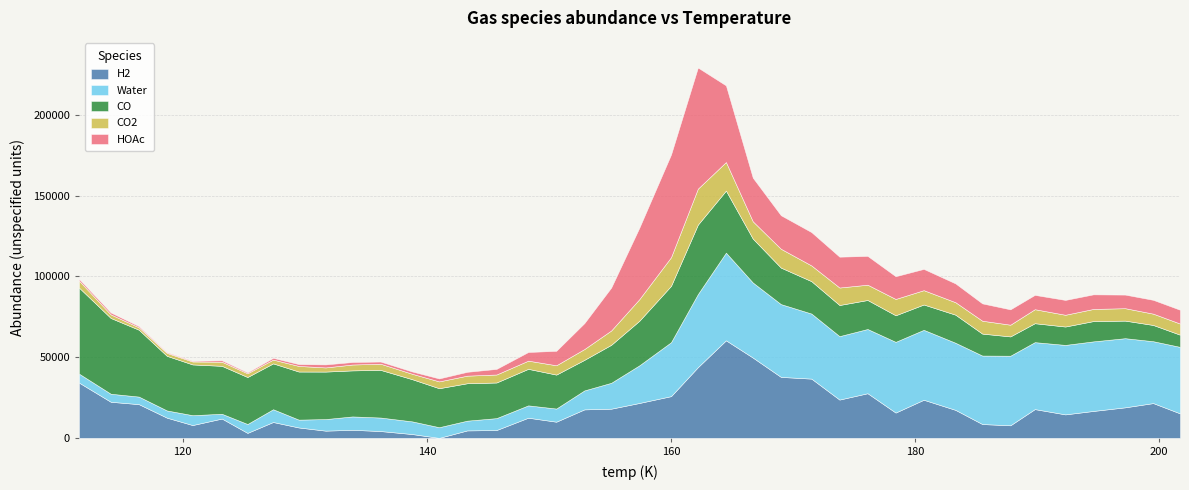

Reading right to left, list all the values displayed in this chart.

H2: 201.7=15173.5	199.5=21545.5	197.2=18916.2	194.6=16683.0	192.3=14553.7	189.8=17821.9	187.8=7796.4	185.5=8567.1	183.3=17339.0	180.7=23605.9	178.4=15676.6	176.1=27647.3	173.8=23718.0	171.5=36688.7	169.0=37756.8	166.7=49727.5	164.5=60399.5	162.2=43770.2	160.0=25842.1	157.4=21609.0	155.1=18079.7	152.9=17651.7	150.6=10022.3	148.3=12493.0	145.7=4859.9	143.3=4629.3	141.0=0.0	138.8=2372.0	136.2=4238.8	133.9=5009.5	131.7=4481.5	129.5=6453.4	127.4=9826.7	125.3=3099.9	123.2=11973.2	120.8=7942.6	118.7=12515.8	116.4=20886.5	114.1=22357.2	111.5=34224.1
Water: 201.7=41167.1	199.5=38299.8	197.2=42806.8	194.6=43066.4	192.3=43003.3	189.8=41448.7	187.8=43073.0	185.5=42400.0	183.3=41552.7	180.7=43292.3	178.4=43779.2	176.1=39766.2	173.8=39273.1	171.5=40280.1	169.0=45065.5	166.7=46472.4	164.5=54275.2	162.2=45232.1	160.0=33374.8	157.4=23284.4	155.1=16031.4	152.9=11734.1	150.6=8141.1	148.3=7638.0	145.7=7377.6	143.3=6038.8	141.0=6615.7	138.8=7838.4	136.2=8358.0	133.9=8275.0	131.7=7167.7	129.5=4850.5	127.4=7909.0	125.3=5497.5	123.2=2956.0	120.8=6117.2	118.7=4465.7	116.4=4682.6	114.1=4969.6	111.5=5549.2
CO: 201.7=7542.7	199.5=10056.3	197.2=10871.9	194.6=12563.4	192.3=11378.9	189.8=11718.4	187.8=11948.1	185.5=13583.6	183.3=17377.2	180.7=15678.7	178.4=16444.2	176.1=17949.8	173.8=19265.4	171.5=20060.9	169.0=22590.5	166.7=27186.0	164.5=38419.6	162.2=43015.1	160.0=34898.7	157.4=27590.2	155.1=23525.8	152.9=18919.4	150.6=21014.9	148.3=22610.5	145.7=22052.0	143.3=23159.5	141.0=24135.1	138.8=26108.7	136.2=29510.2	133.9=28505.7	131.7=29399.3	129.5=29772.9	127.4=28384.5	125.3=29076.1	123.2=29677.7	120.8=31415.2	118.7=33806.8	116.4=41402.3	114.1=46897.9	111.5=53269.4
CO2: 201.7=6882.0	199.5=7001.3	197.2=7696.9	194.6=7511.5	192.3=7277.1	189.8=8675.4	187.8=7252.0	185.5=7977.6	183.3=7716.9	180.7=8871.5	178.4=10107.1	176.1=9472.7	173.8=10828.3	171.5=9723.9	169.0=11662.2	166.7=10707.8	164.5=17677.1	162.2=22272.7	160.0=17722.0	157.4=13366.6	155.1=8872.2	152.9=6701.4	150.6=5777.1	148.3=5072.7	145.7=4947.3	143.3=4699.2	141.0=4224.8	138.8=3344.1	136.2=3808.7	133.9=3634.3	131.7=2573.6	129.5=3462.9	127.4=2345.8	125.3=2308.8	123.2=2531.7	120.8=1823.6	118.7=1806.6	116.4=1472.2	114.1=2217.8	111.5=4292.4
HOAc: 201.7=8560.9	199.5=8558.3	197.2=8414.7	194.6=9038.0	192.3=9194.4	189.8=8858.7	187.8=9508.1	185.5=10734.5	183.3=11651.9	180.7=13165.2	178.4=14071.6	176.1=17827.9	173.8=19094.3	171.5=20650.7	169.0=20755.0	166.7=27011.4	164.5=47448.8	162.2=74985.1	160.0=63582.6	157.4=44185.8	155.1=26562.2	152.9=16049.6	150.6=8956.0	148.3=5352.4	145.7=3475.7	143.3=2381.0	141.0=1837.4	138.8=1434.8	136.2=1348.1	133.9=1554.4	131.7=1871.8	129.5=1149.2	127.4=1087.7	125.3=586.1	123.2=894.5	120.8=449.9	118.7=478.3	116.4=744.7	114.1=1191.0	111.5=1084.3